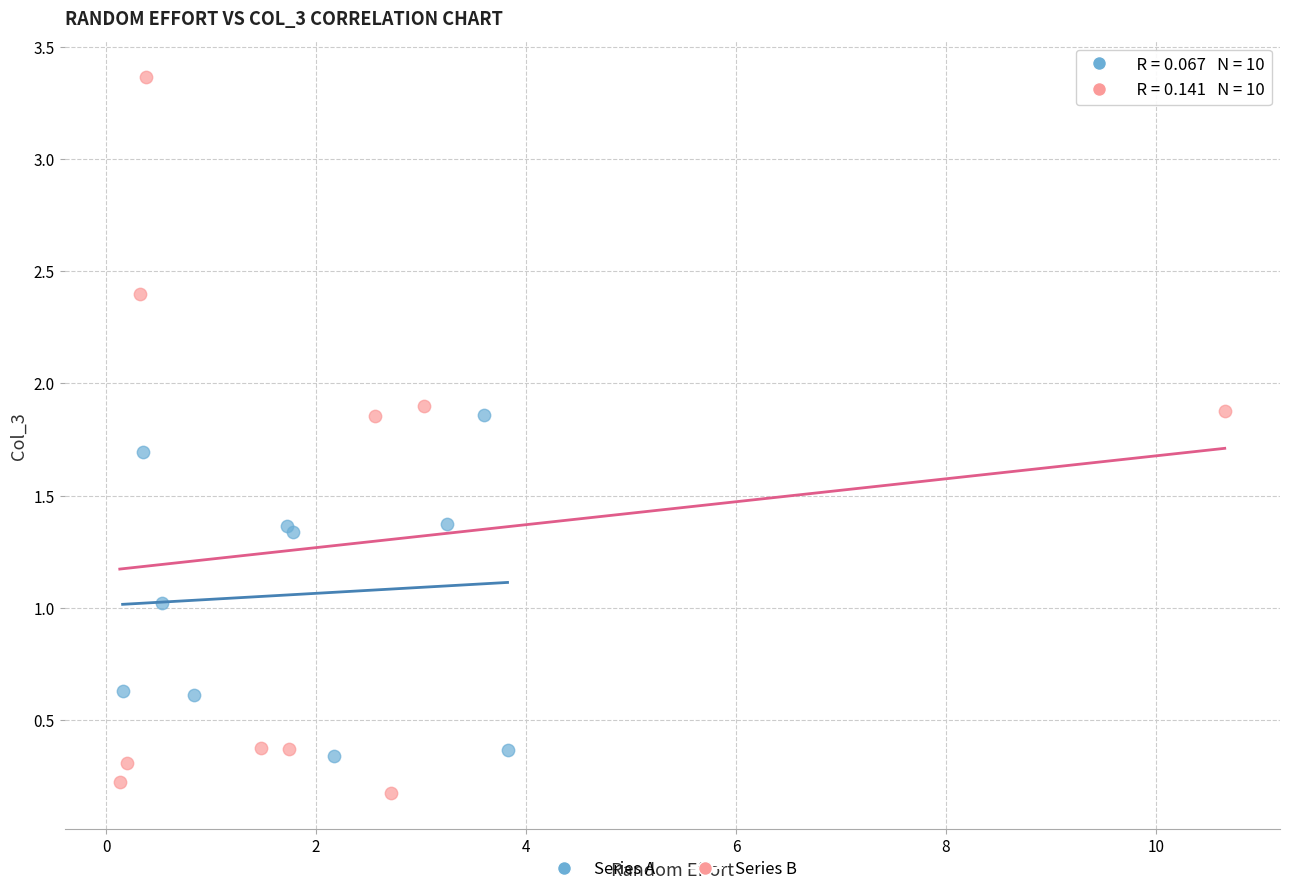

What are all the series names shown in the legend?

Series A, Series B